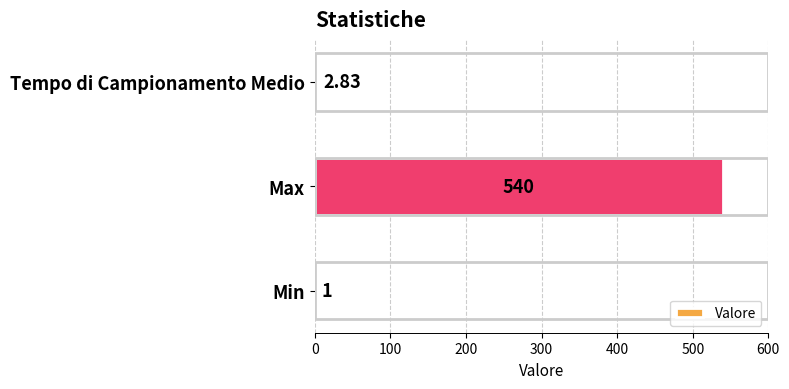

What is the sum of the values at Min and Max?

541.0